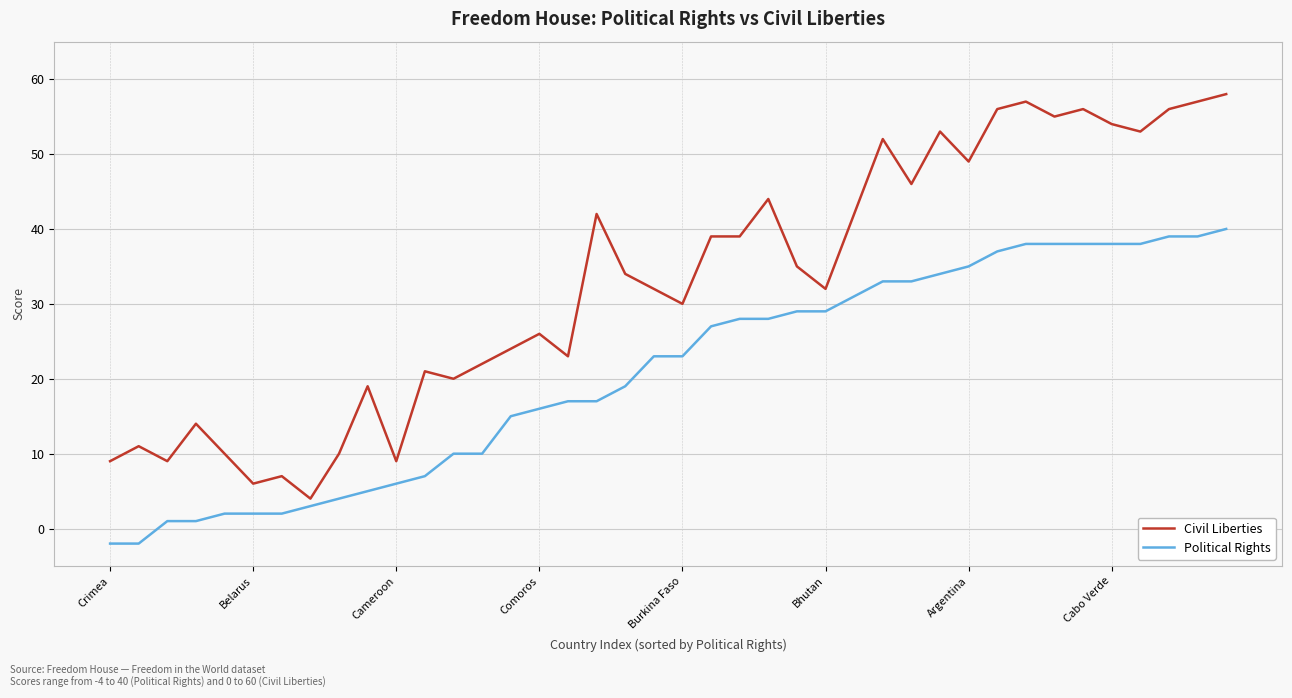

List the series in order of their overall mean, lowest first.

Political Rights, Civil Liberties